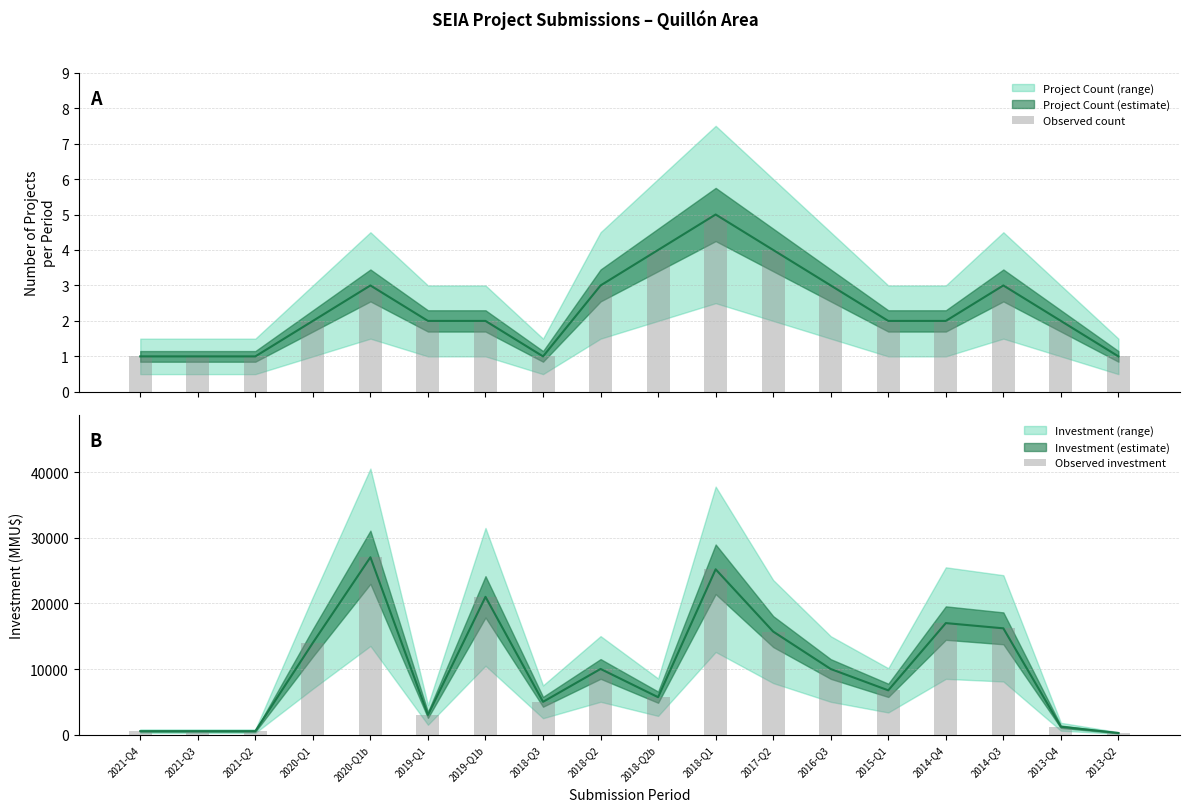

List the series in order of their peak value, highest first.

Observed investment, Observed count